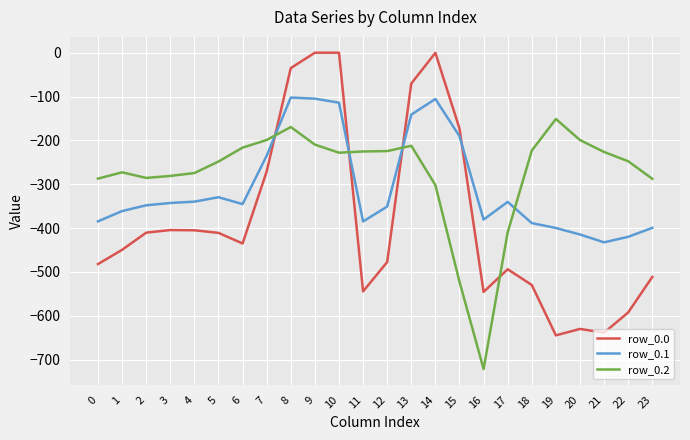

Which series has the largest total across all categories?

row_0.2